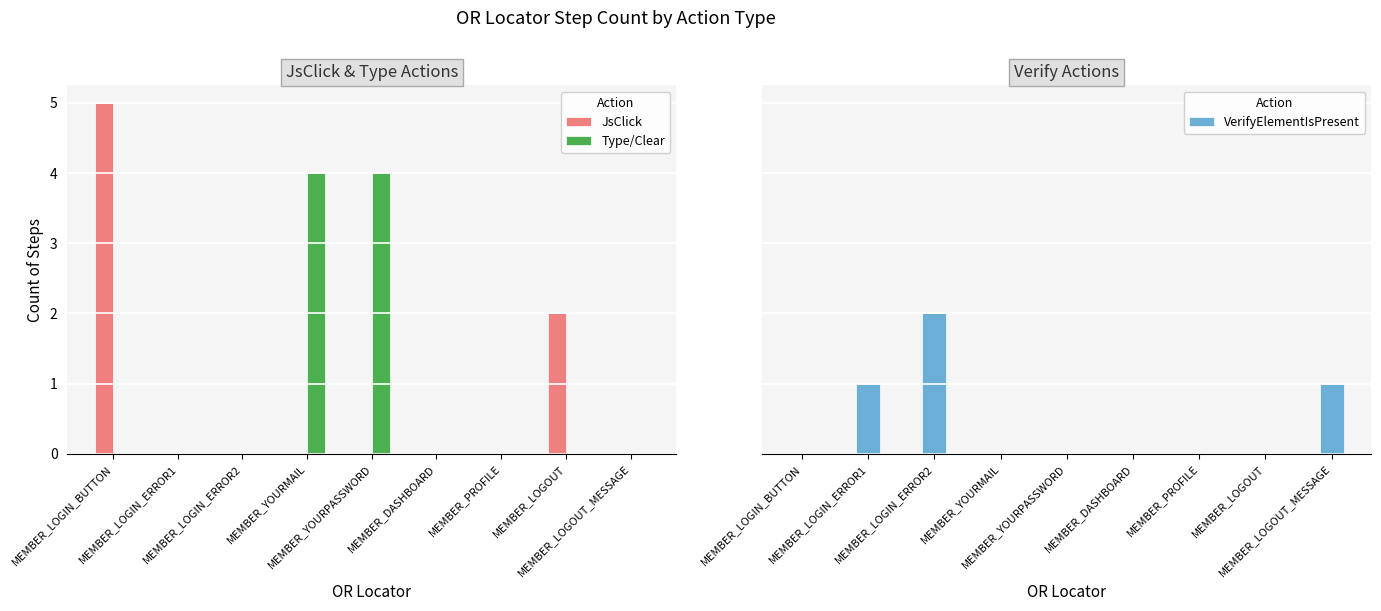

What is the total value across all series at MEMBER_YOURMAIL?

4